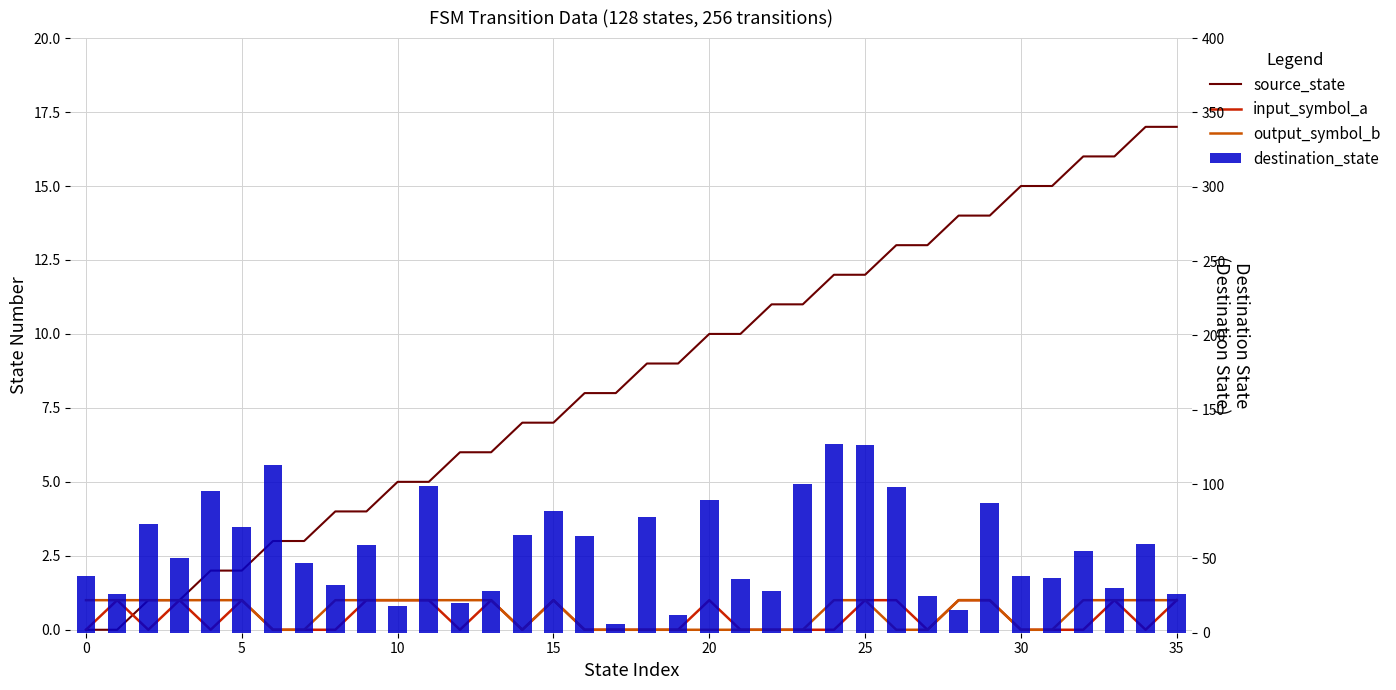

What is the difference between the maximum and second lowest values in the source_state series?

17